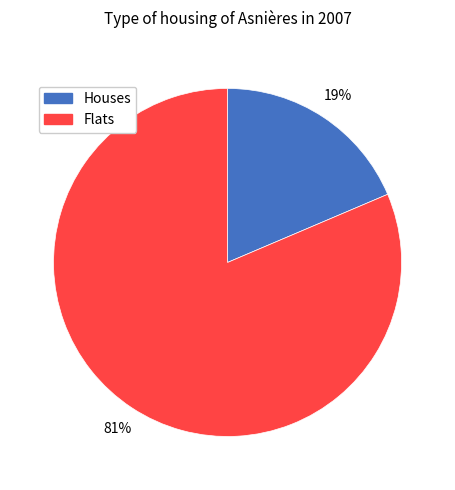

Does any single category account for the majority?

Yes